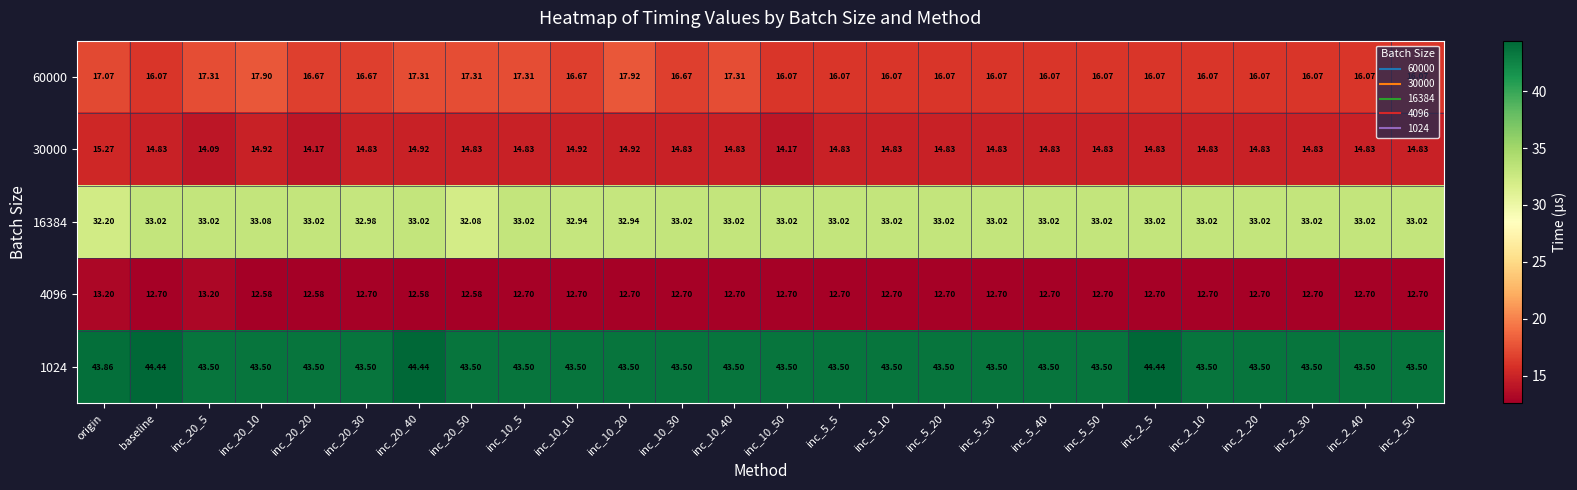

Is the value of 16384 at inc_10_50 greater than the value of 30000 at inc_20_30?

Yes